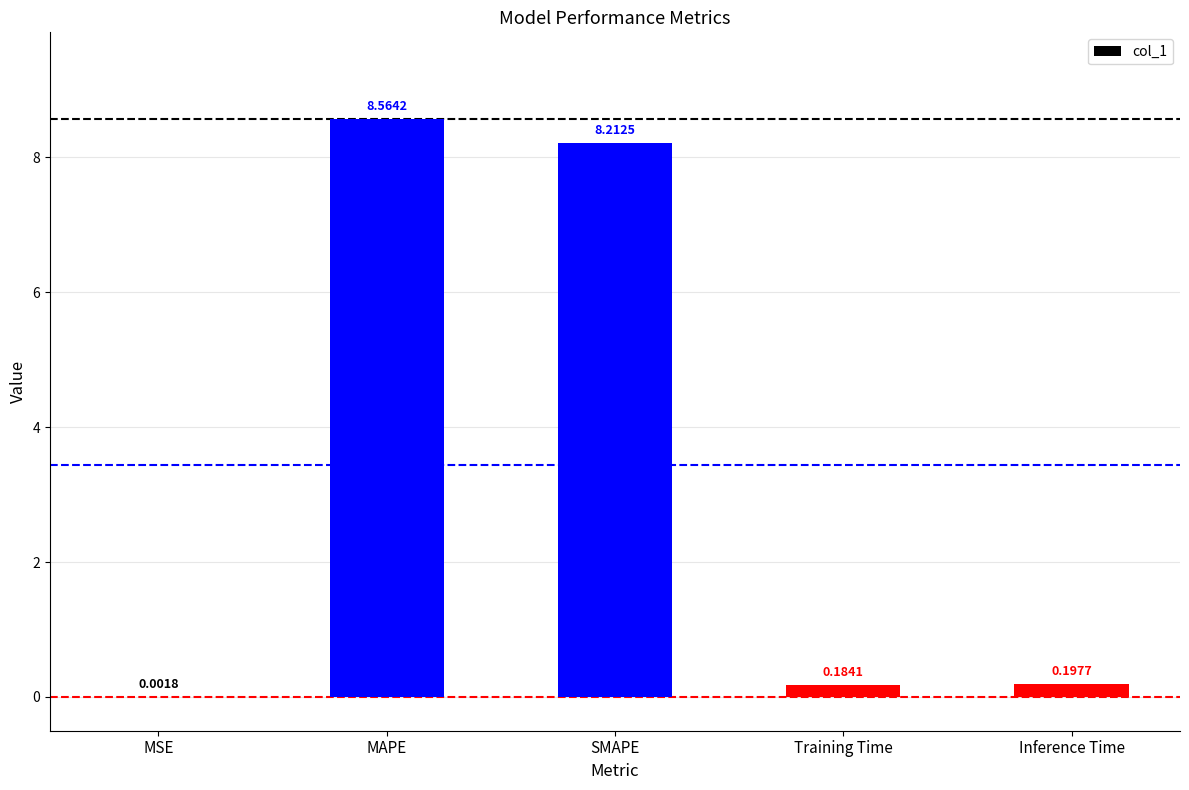

Which category has the highest value across all series?

MAPE